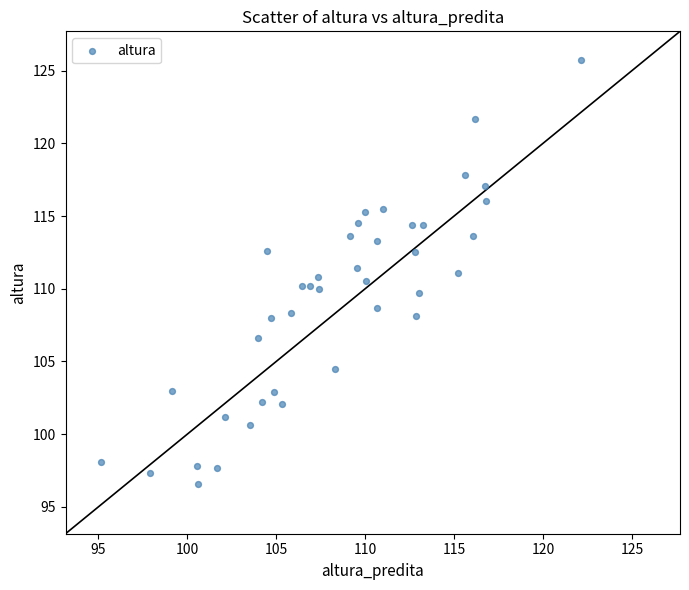

What is the range of Y values (max minus min)?

29.1